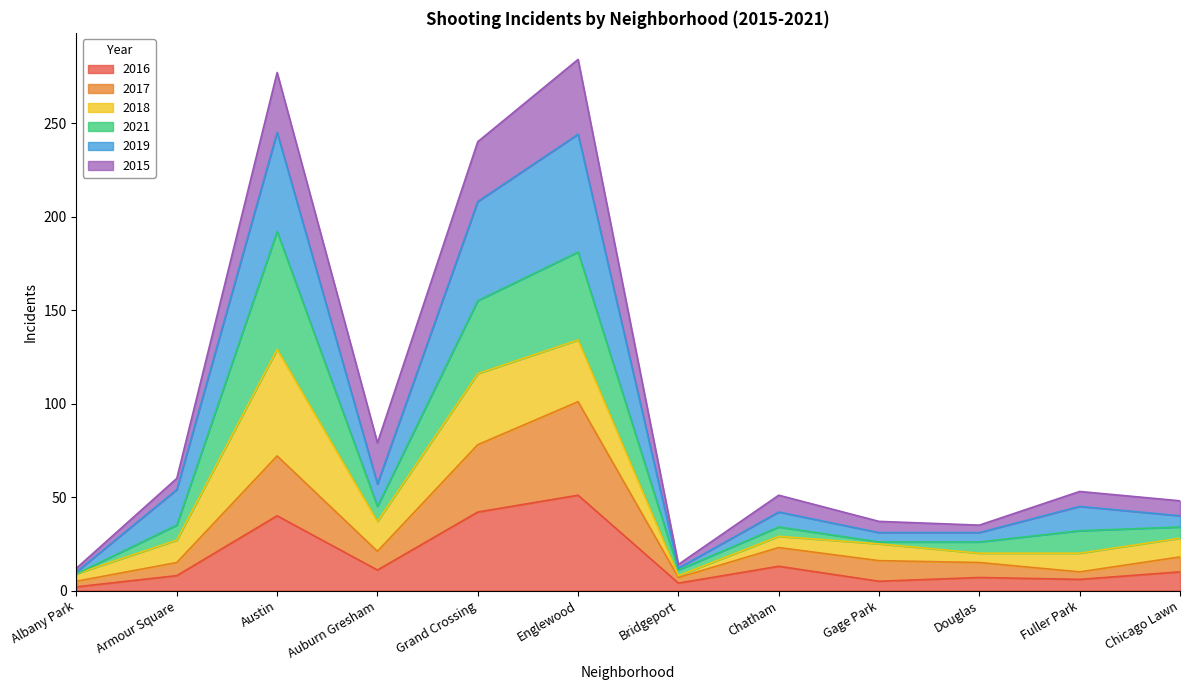

What is the value of the 2019 point at the 7th from the left?

12